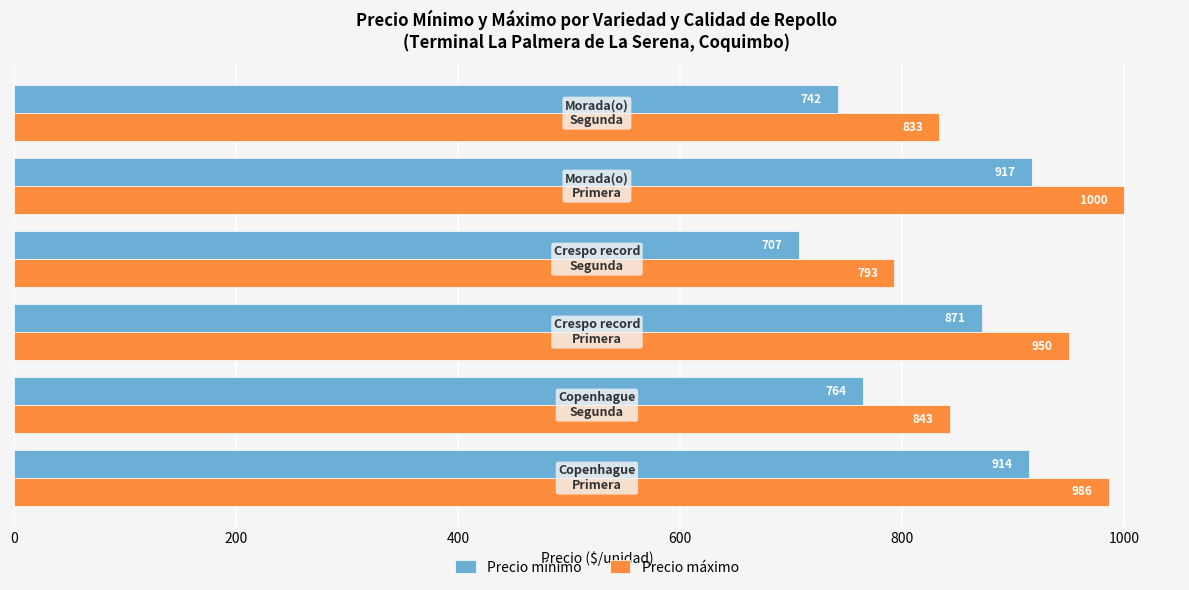

What is the maximum value for Precio mínimo?

916.7